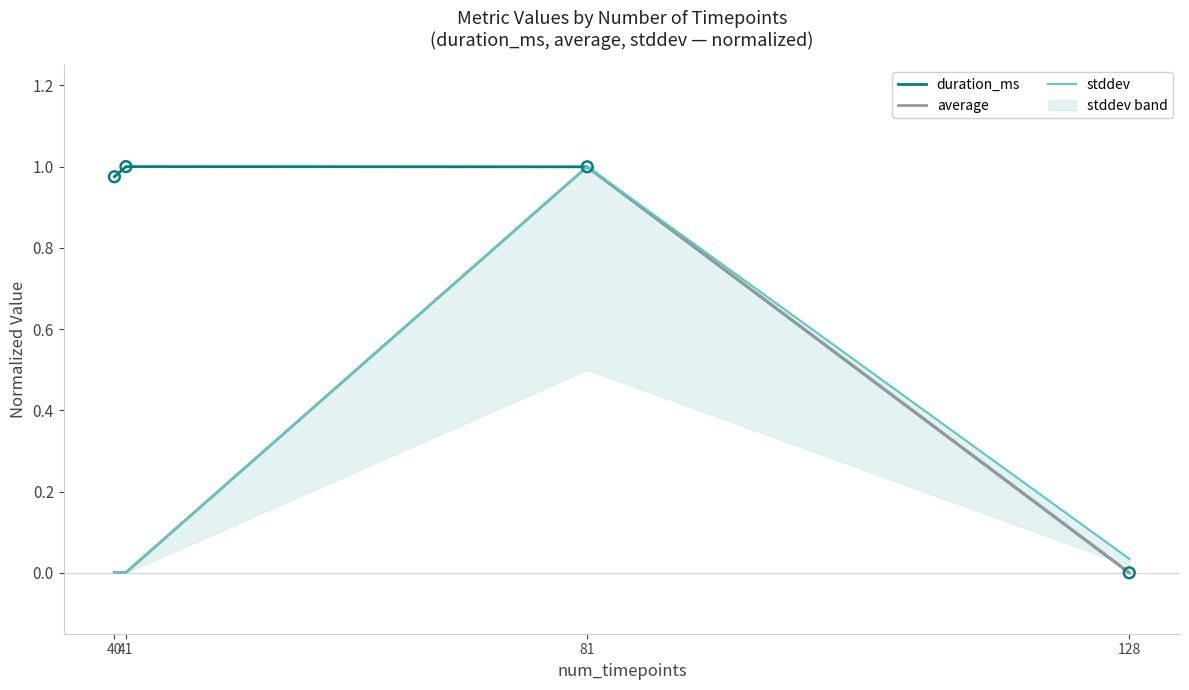

At which category is the sum across all series the highest?

81